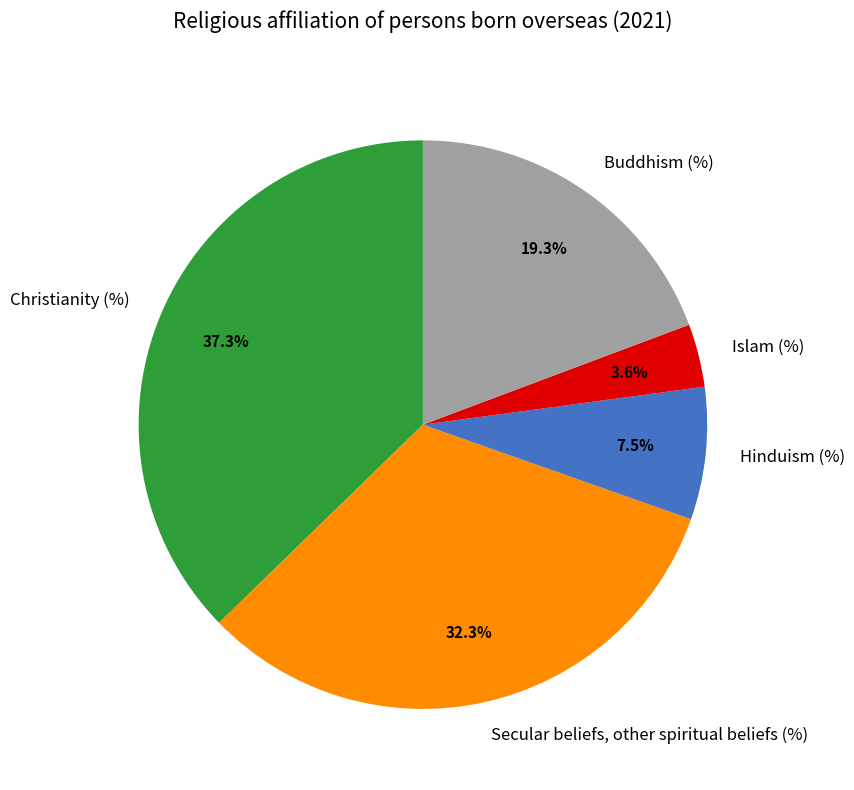

Is Islam (%) the majority of the pie?

No